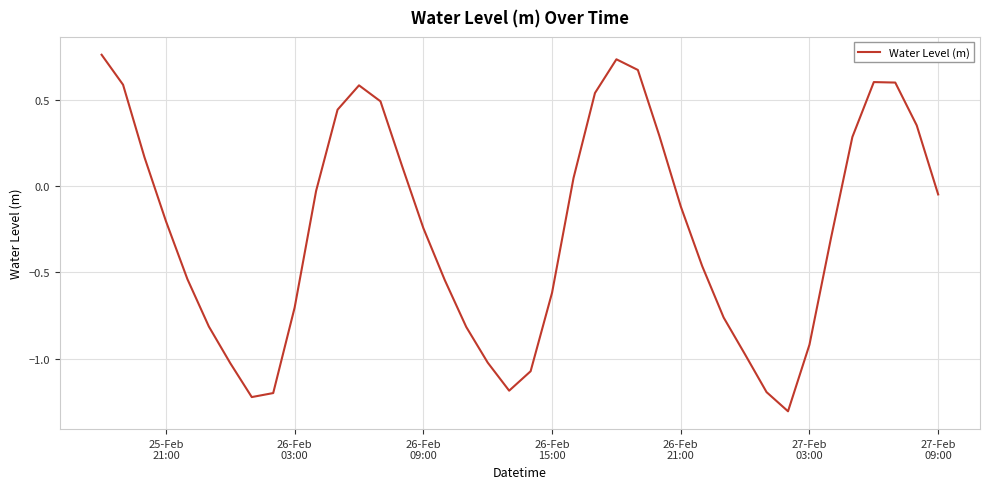

What is the difference between the maximum and minimum values?

2.1